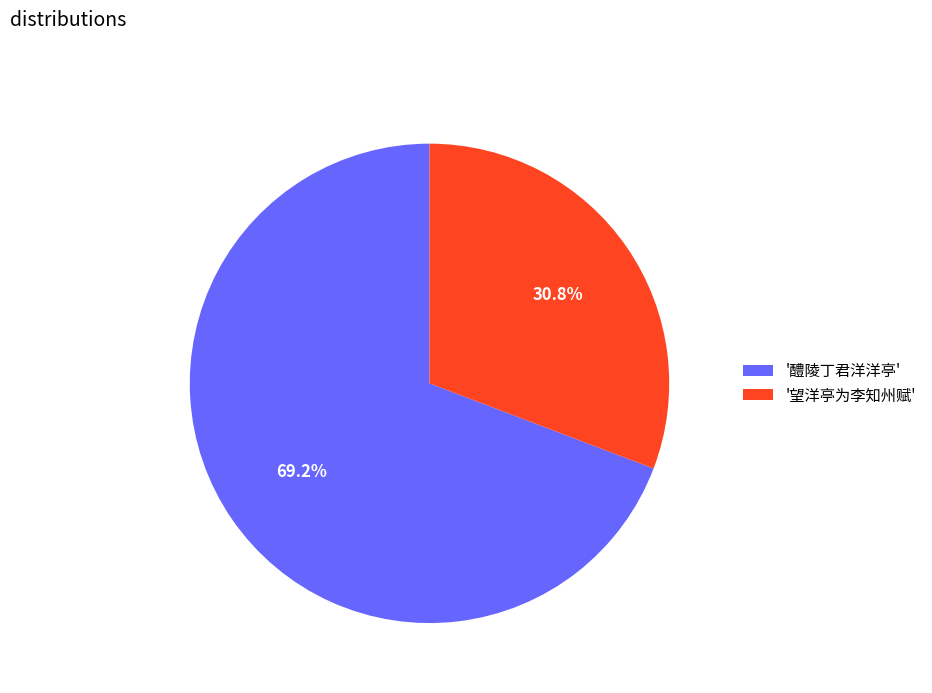

To the nearest percent, what is the average slice percentage?

50%